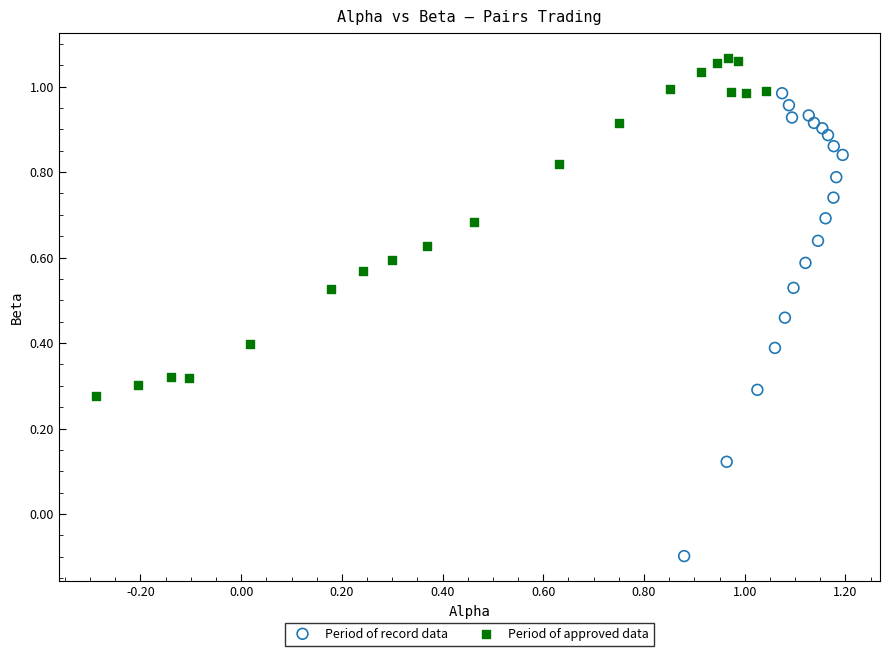

Which series has the widest spread of Y values?

Period of record data